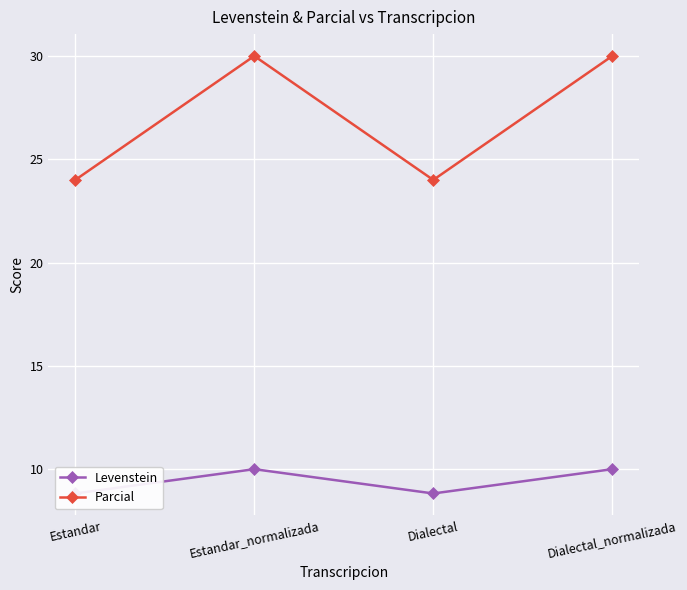

Reading left to right, what are all the values shown in this chart?

Levenstein: 8.8	10.0	8.8	10.0
Parcial: 24.0	30.0	24.0	30.0